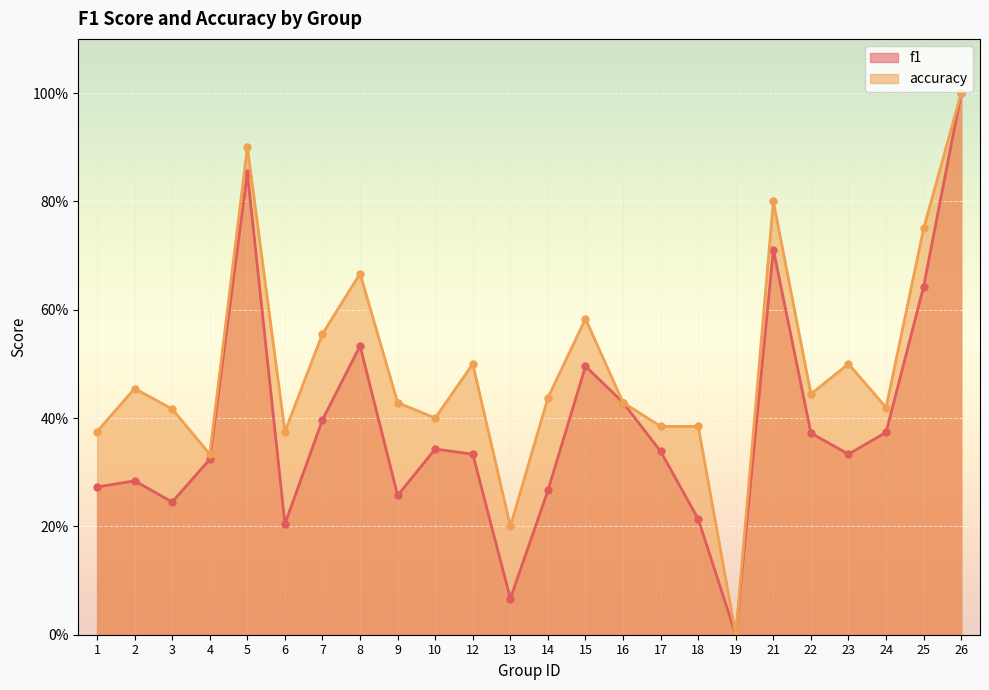

Reading left to right, list all the values displayed in this chart.

f1: 0.3	0.3	0.2	0.3	0.9	0.2	0.4	0.5	0.3	0.3	0.3	0.1	0.3	0.5	0.4	0.3	0.2	0.0	0.7	0.4	0.3	0.4	0.6	1.0
accuracy: 0.4	0.5	0.4	0.3	0.9	0.4	0.6	0.7	0.4	0.4	0.5	0.2	0.4	0.6	0.4	0.4	0.4	0.0	0.8	0.4	0.5	0.4	0.8	1.0